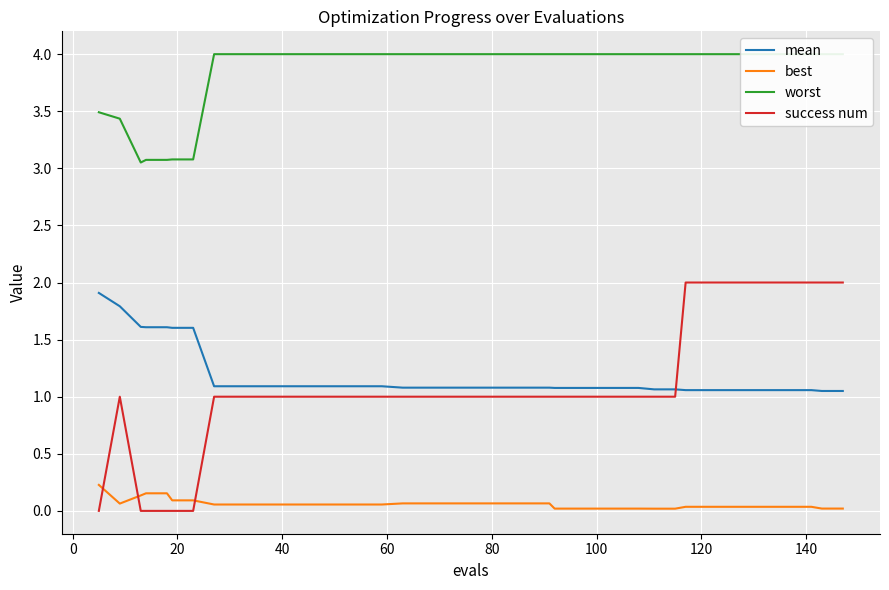

What is the sum of all best values?

2.4